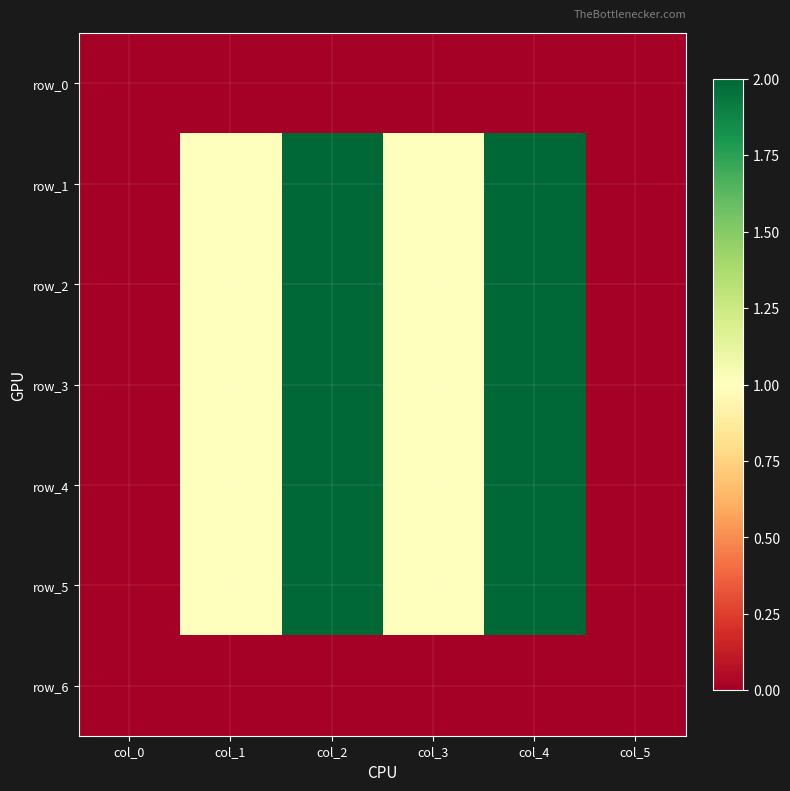

What is the sum of all row_1 values?

6